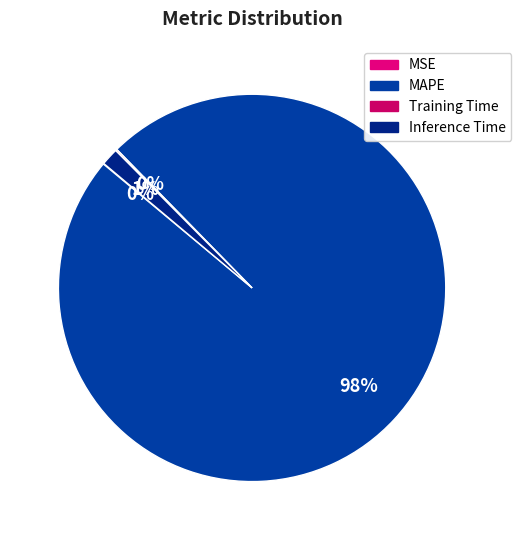

What is the change in value from MSE to MAPE?

+64.7